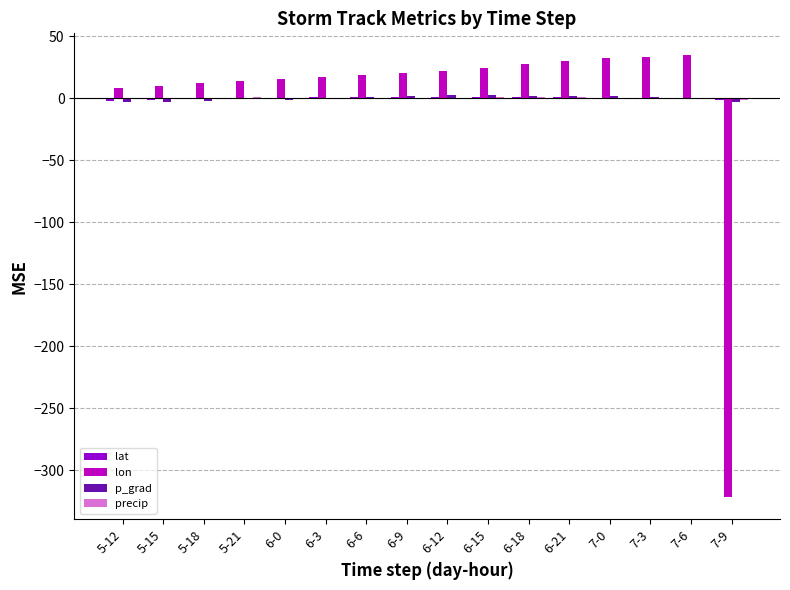

What is the maximum value for lon?

34.5